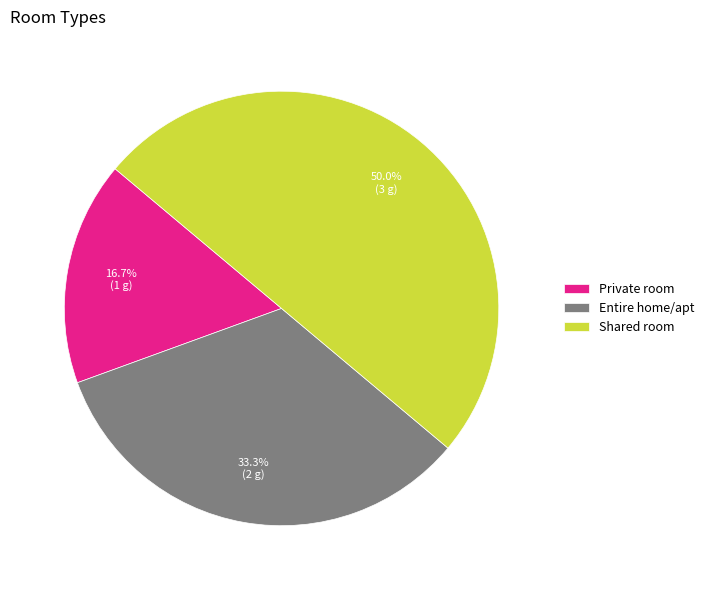

What is the ratio of the value at Private room to the value at Shared room?

0.3